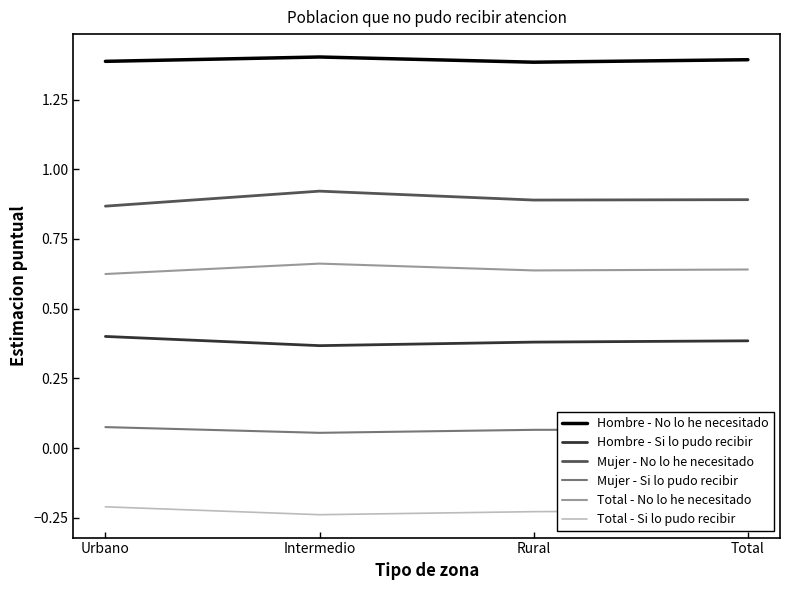

What is the spread (max minus min) of values at Rural?

1.6